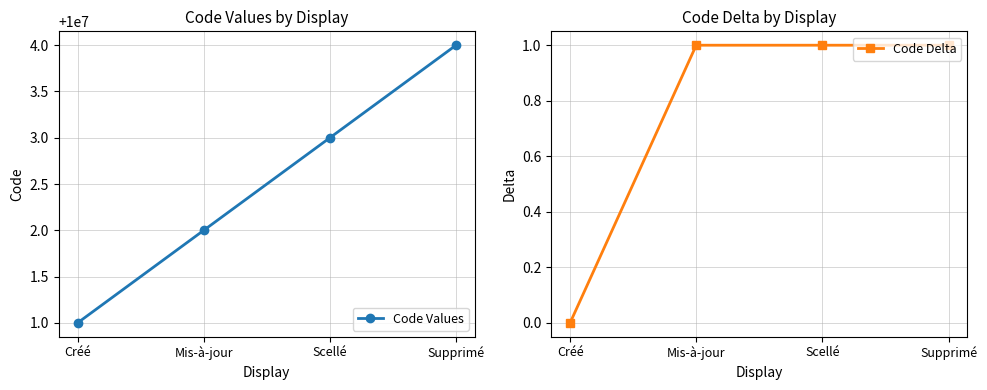

Is the value of Code Delta at Scellé greater than the value of Code Values at Mis-à-jour?

No